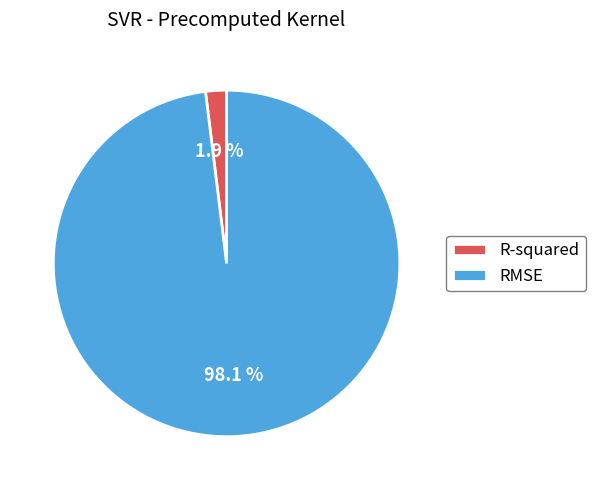

Is there any slice that represents more than half of the pie?

Yes